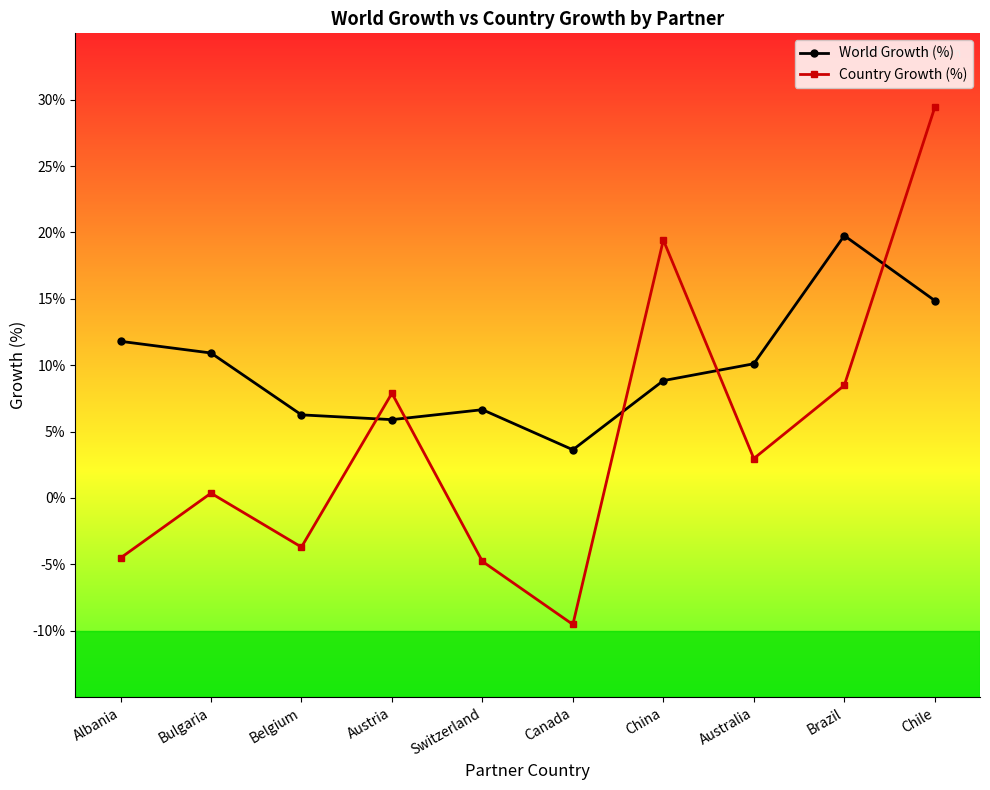

What is the spread (max minus min) of values at Belgium?

10.0